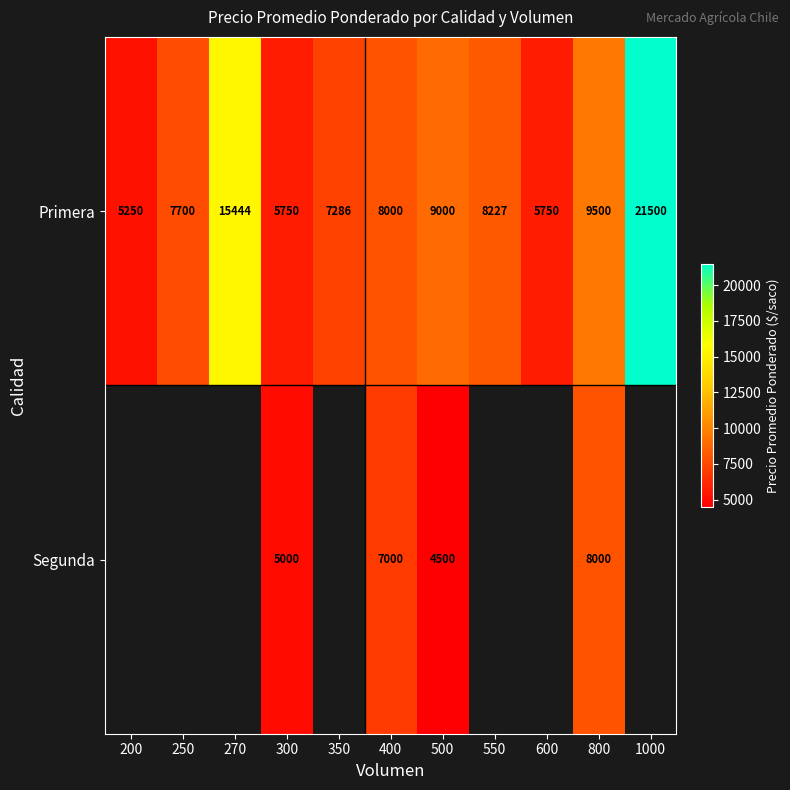

Which category has the highest value in the Primera series?

1000